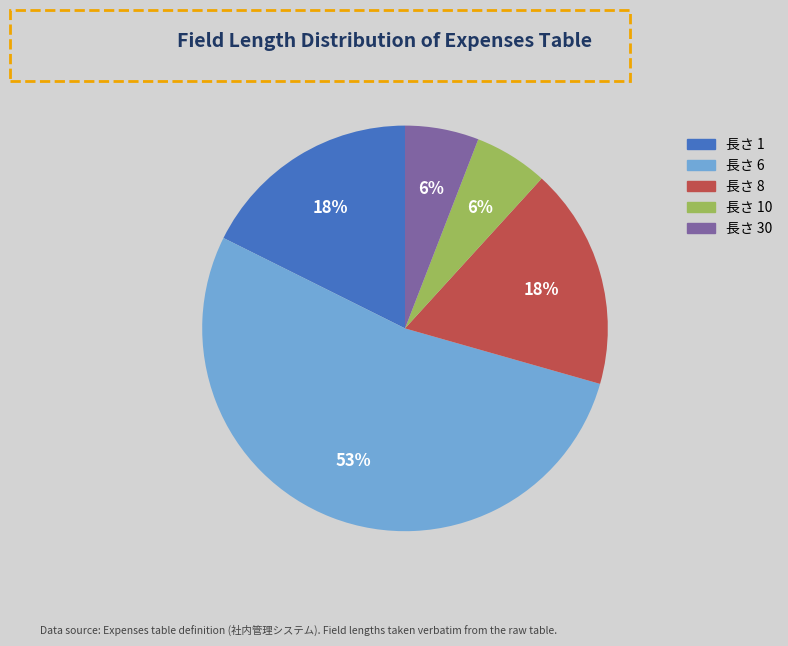

Is it true that 長さ 6 is 53% of the pie?

True